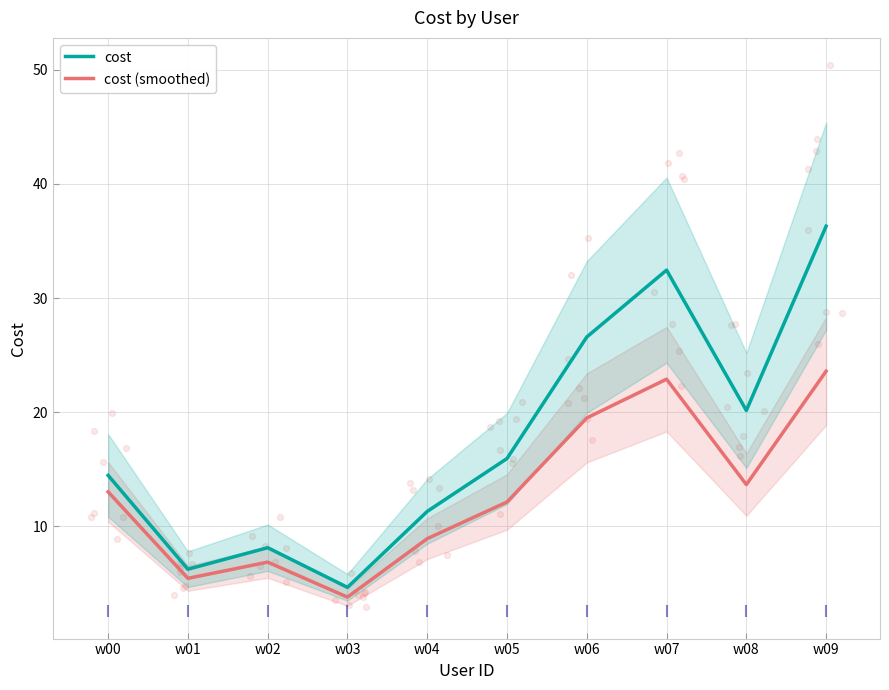

Which series has the largest Y range (max minus min)?

cost